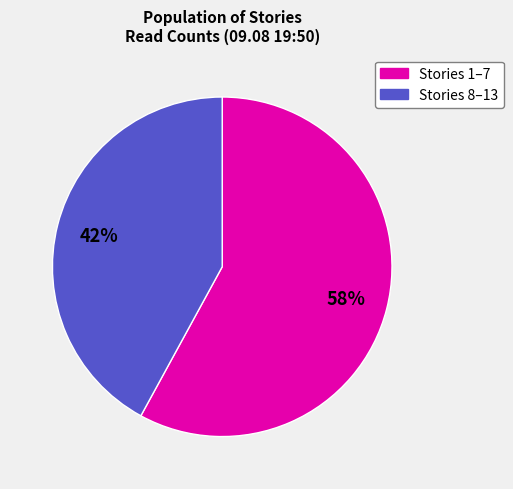

To the nearest percent, what is the difference between the largest and smallest slice percentages?

16%